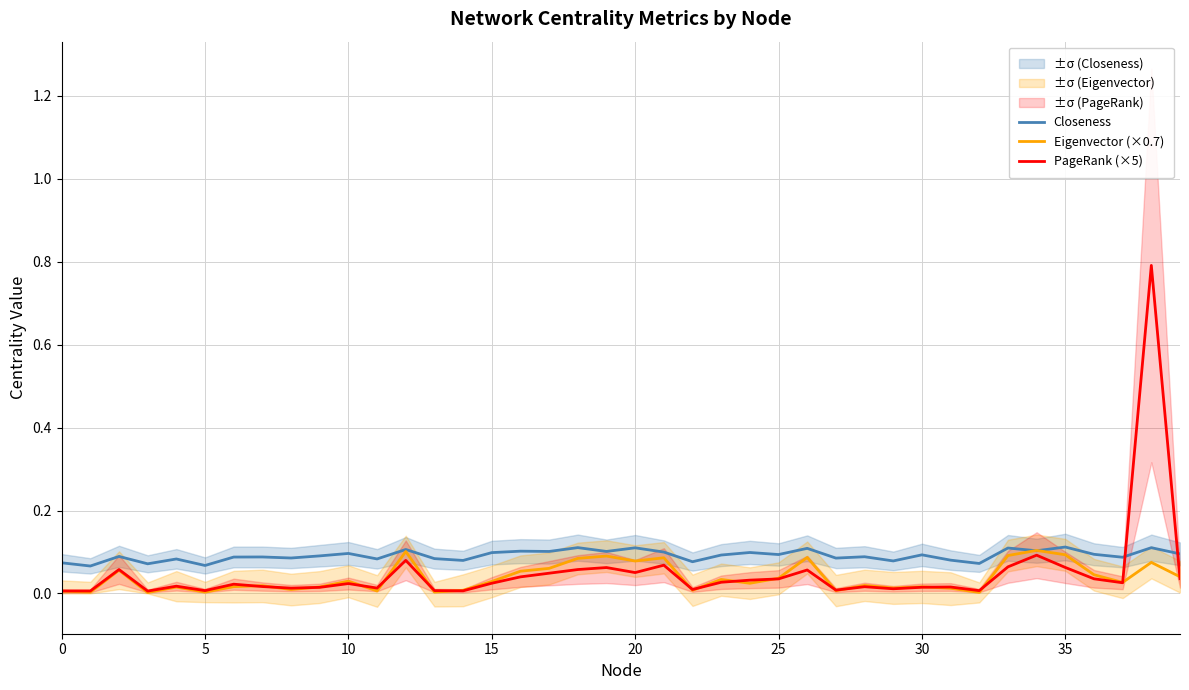

What is the spread (max minus min) of values at 23?

0.1